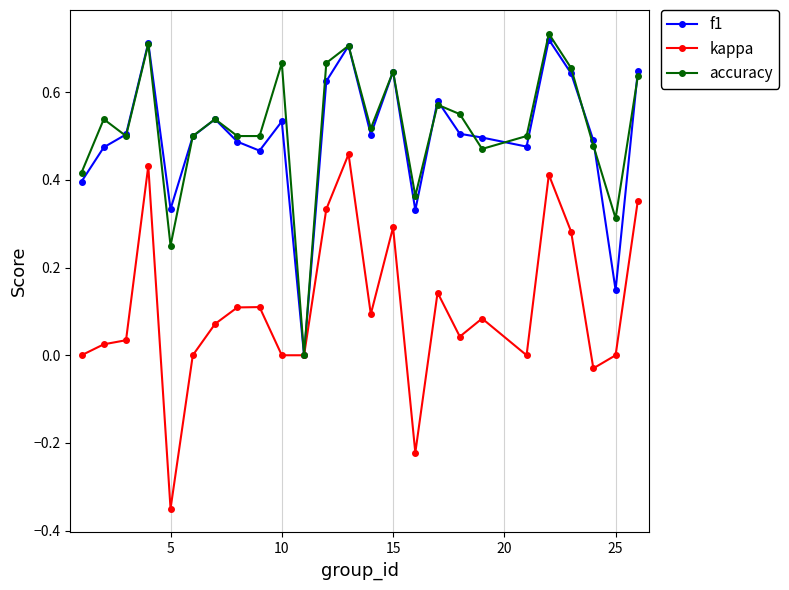

True or false: kappa has more than 1 points higher than both neighbors.

True